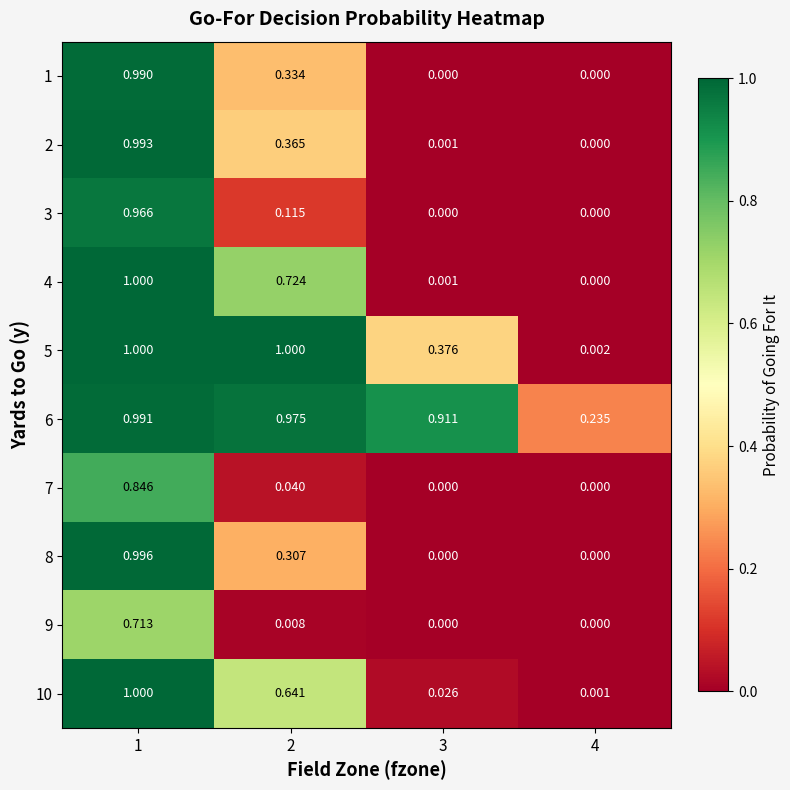

Is the value of 8 at 1 greater than the value of 1 at 1?

Yes